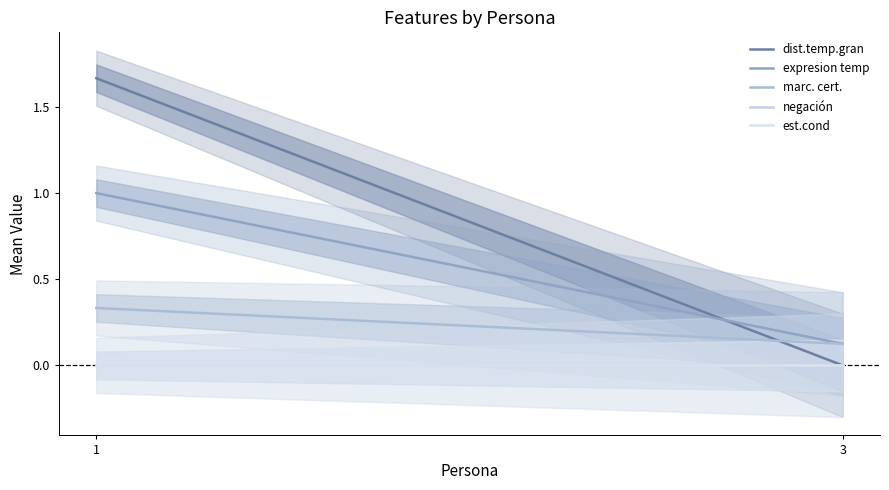

How many lines are shown in the chart?

5